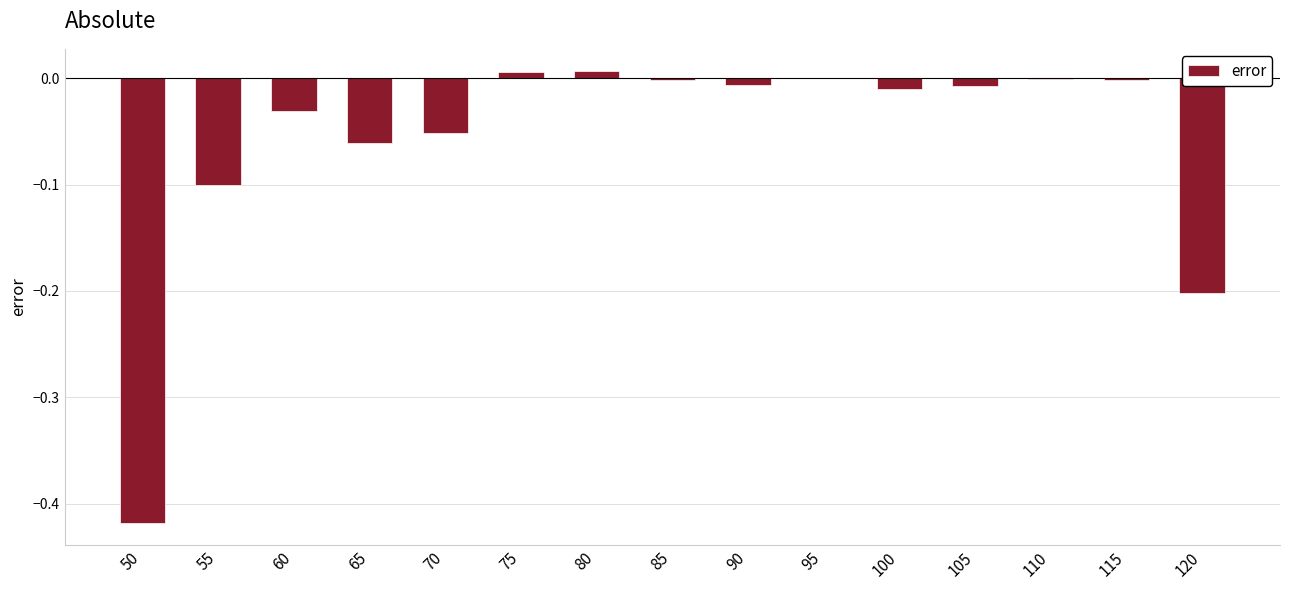

What is the sum of all values?

-0.9